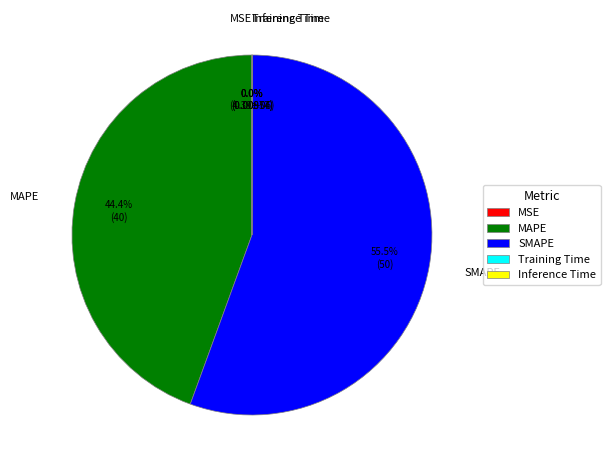

Does any single category account for the majority?

Yes